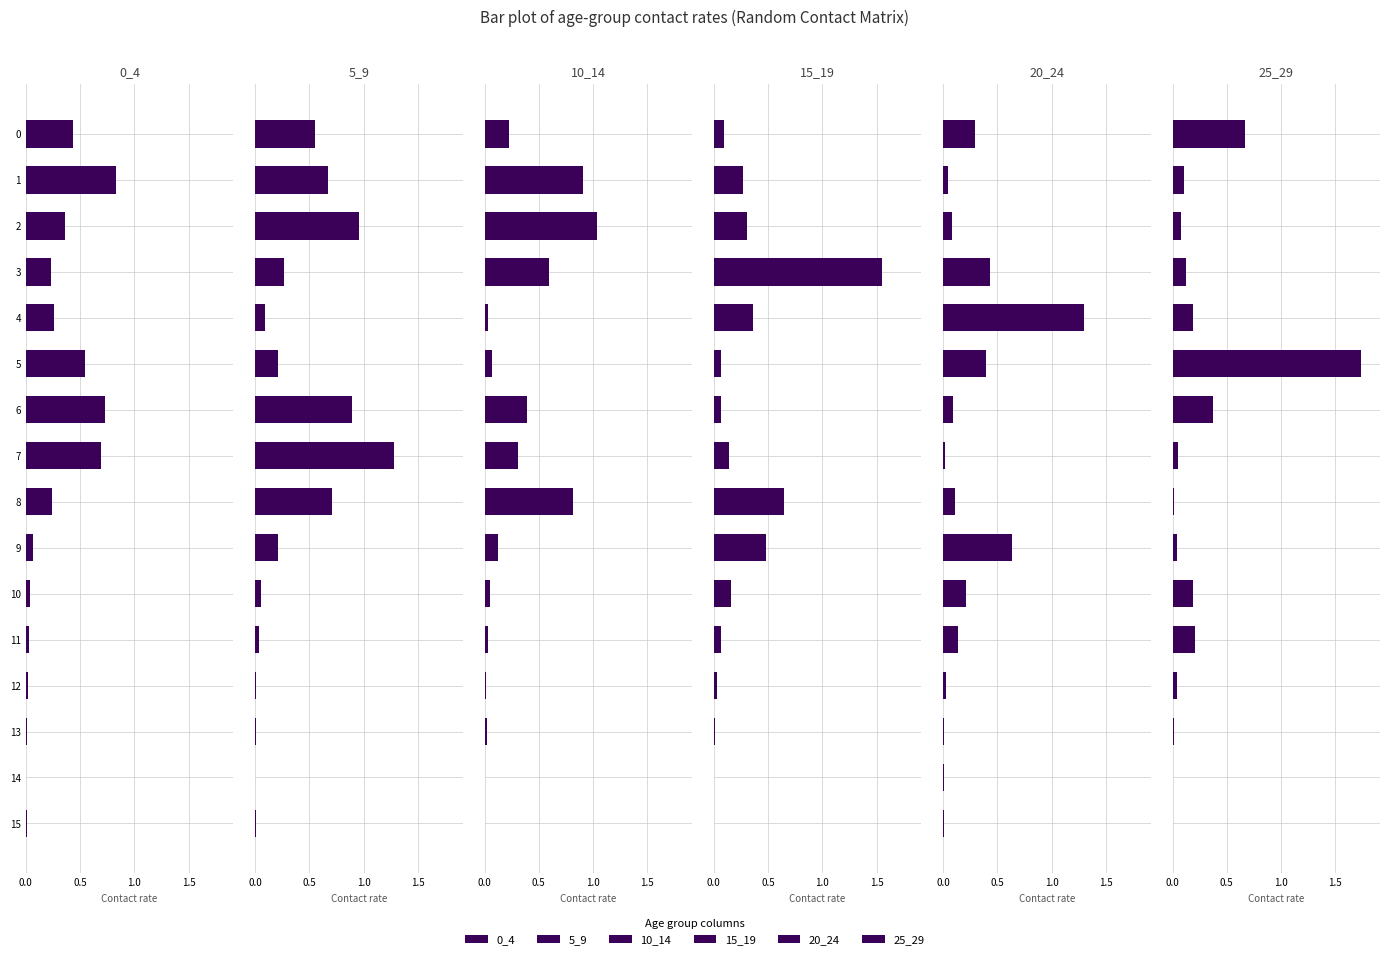

What is the label of the 3rd bar from the right?

13